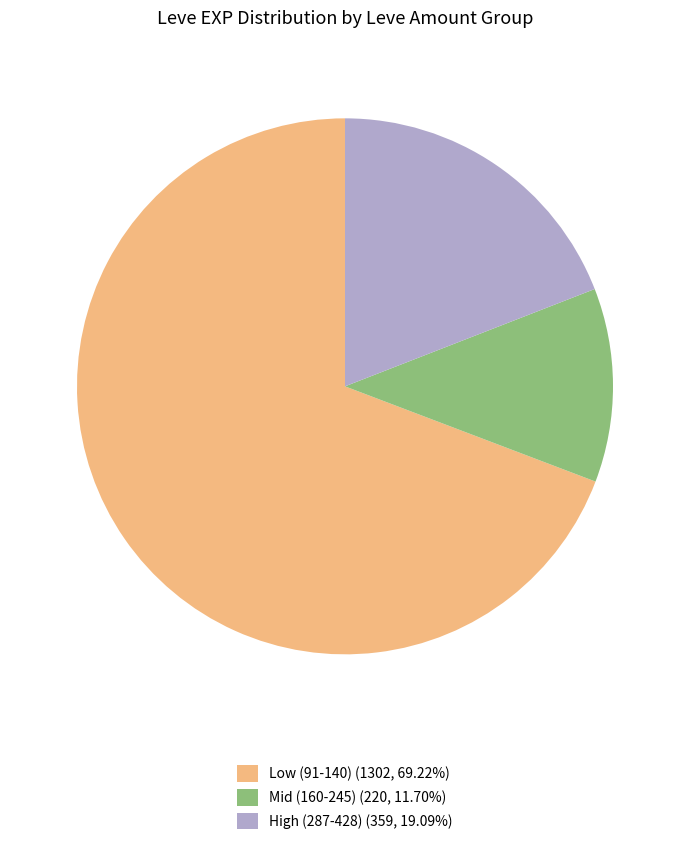

Approximately how many times larger is the value at Low (91-140) (1302, 69.22%) compared to High (287-428) (359, 19.09%)?

3.6